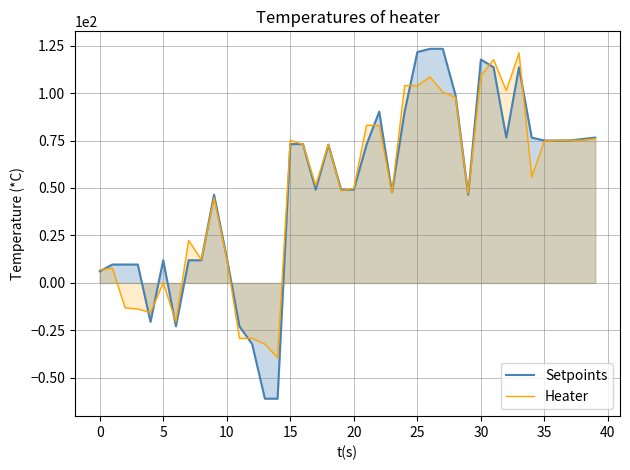

What is the approximate value of Heater at 25?

103.9